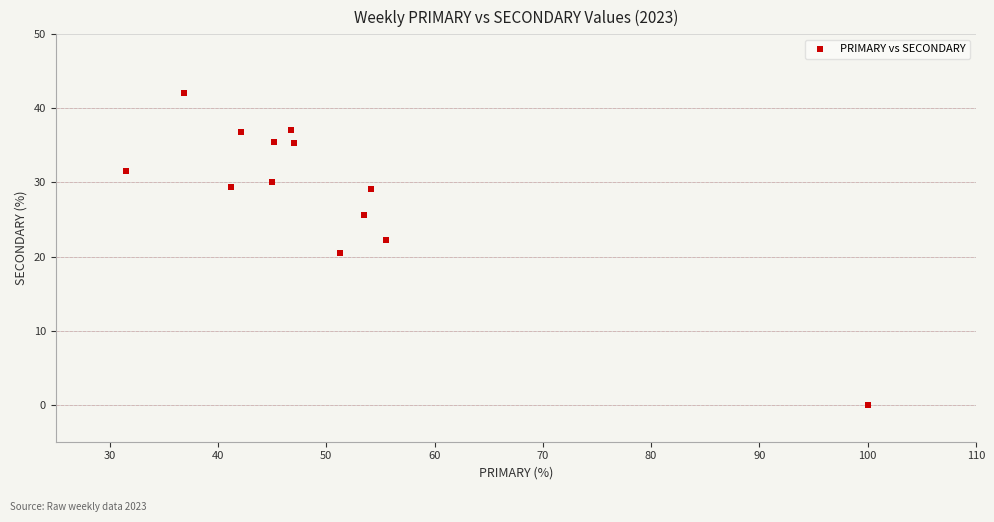

What is the range of X values (max minus min)?

68.5